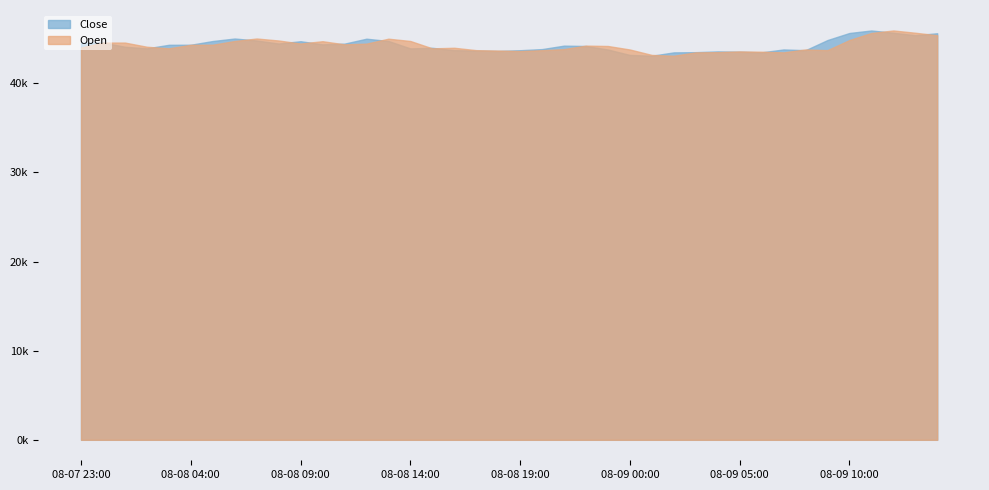

In Close, how many points are higher than both neighbors (excluding endpoints)?

9